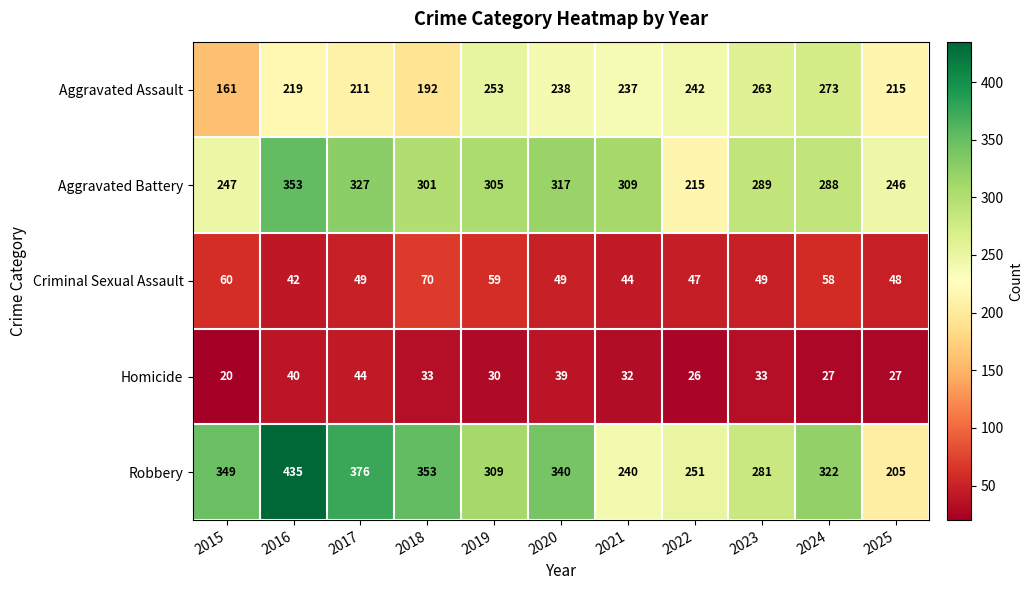

At 2016, list the series in order from largest to smallest.

Robbery, Aggravated Battery, Aggravated Assault, Criminal Sexual Assault, Homicide